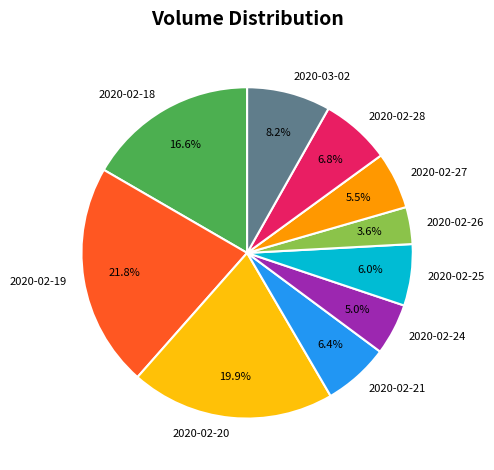

Is 2020-02-21 the majority of the pie?

No